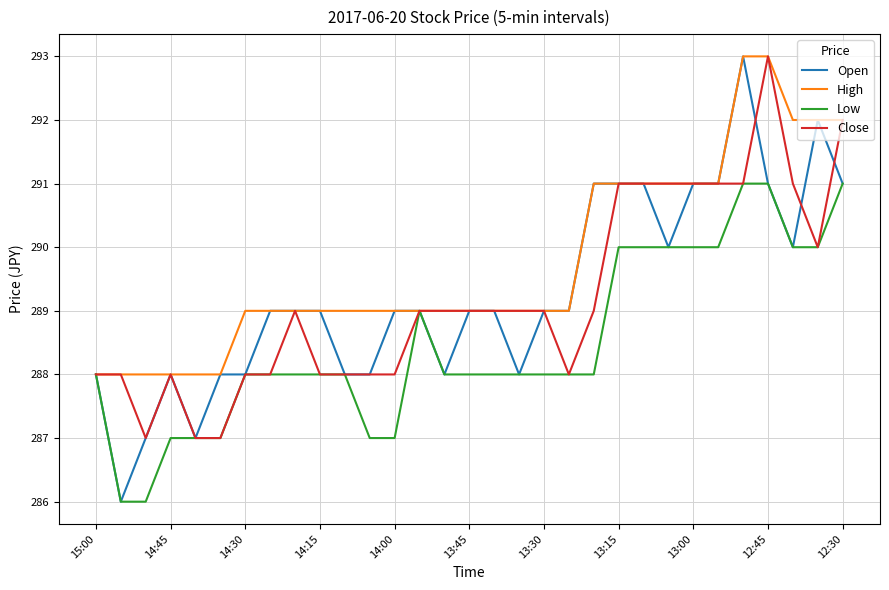

Which series has the largest total across all categories?

High